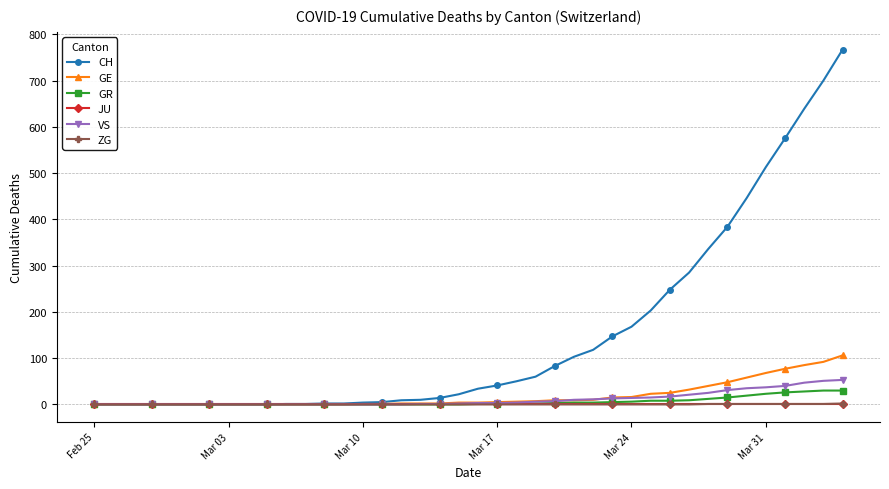

Which series has the largest total across all categories?

CH